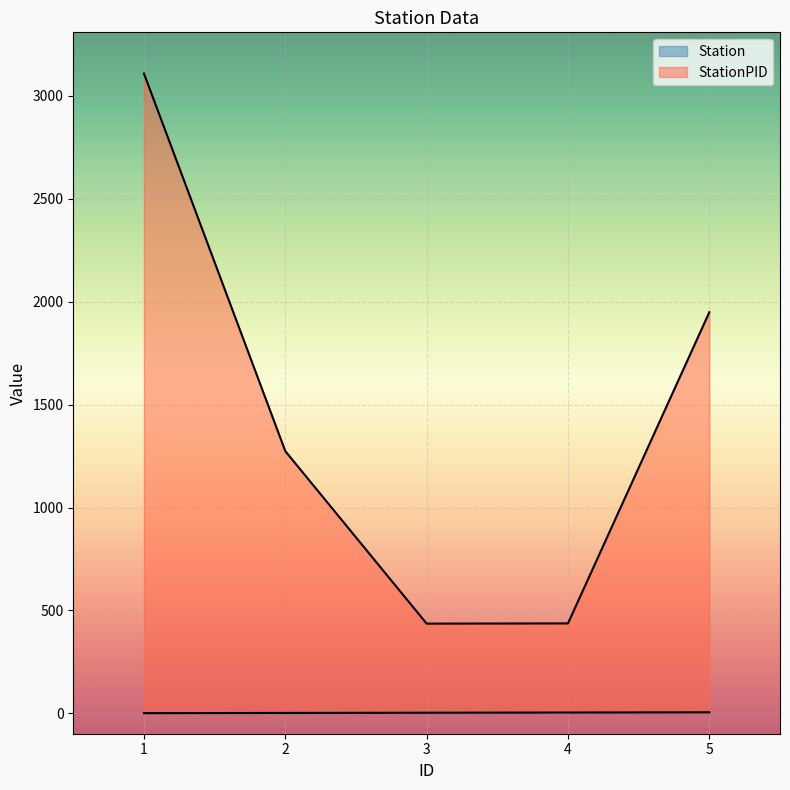

Where is StationPID nearest to the value 1772?

5